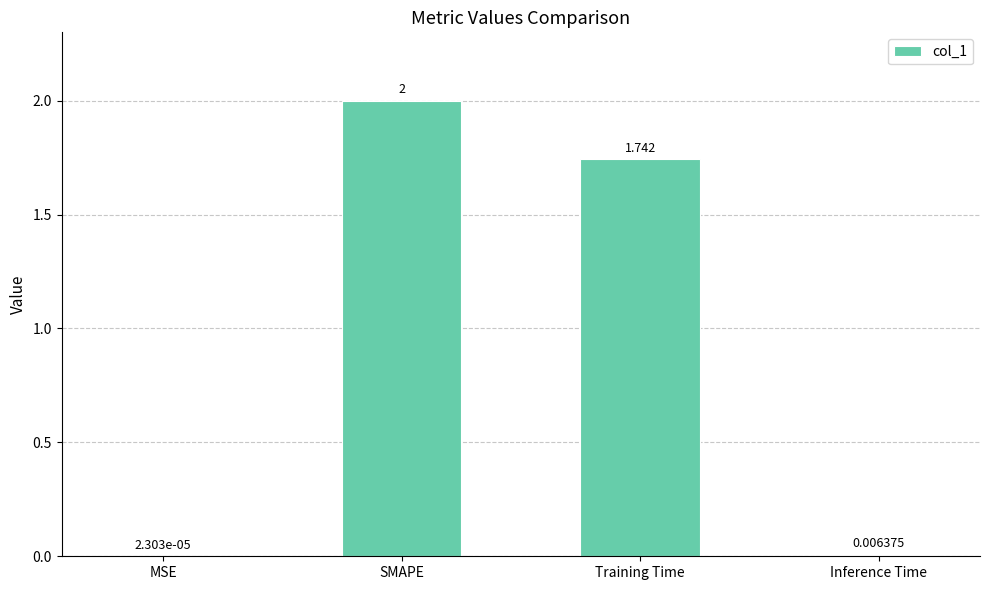

Which has a higher value, MSE or Training Time?

Training Time